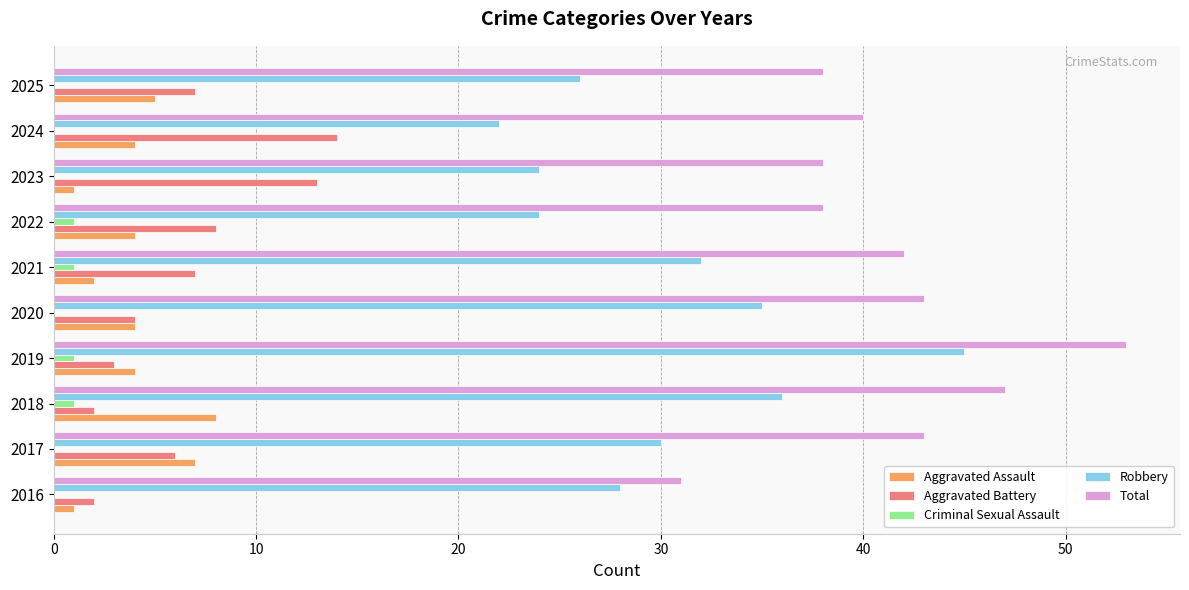

What is the sum of all Total values?

413